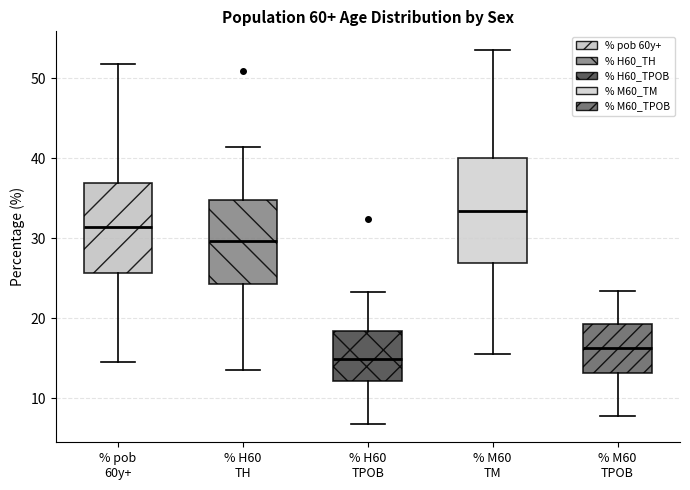

Which box has the highest median line?

% M60 TM